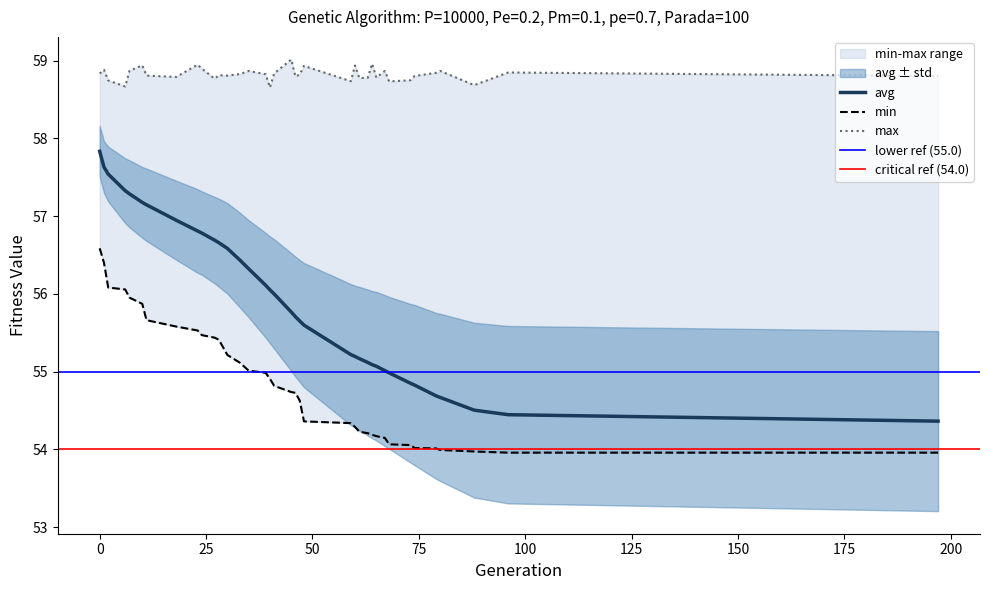

True or false: avg and min intersect in this chart.

False